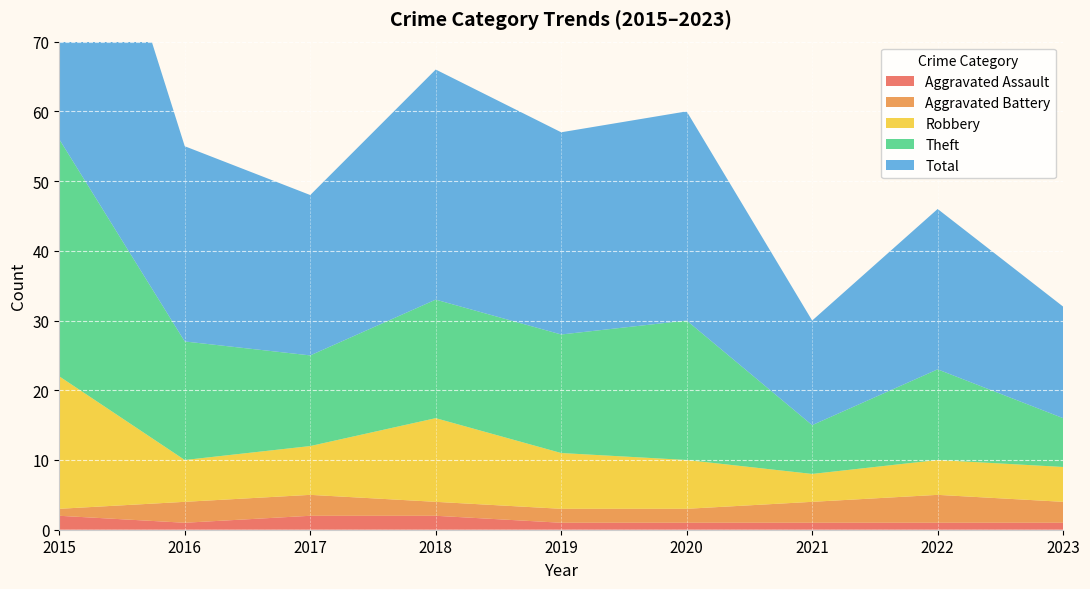

Reading left to right, list all the values displayed in this chart.

Aggravated Assault: 2015=2	2016=1	2017=2	2018=2	2019=1	2020=1	2021=1	2022=1	2023=1
Aggravated Battery: 2015=1	2016=3	2017=3	2018=2	2019=2	2020=2	2021=3	2022=4	2023=3
Robbery: 2015=19	2016=6	2017=7	2018=12	2019=8	2020=7	2021=4	2022=5	2023=5
Theft: 2015=34	2016=17	2017=13	2018=17	2019=17	2020=20	2021=7	2022=13	2023=7
Total: 2015=56	2016=28	2017=23	2018=33	2019=29	2020=30	2021=15	2022=23	2023=16